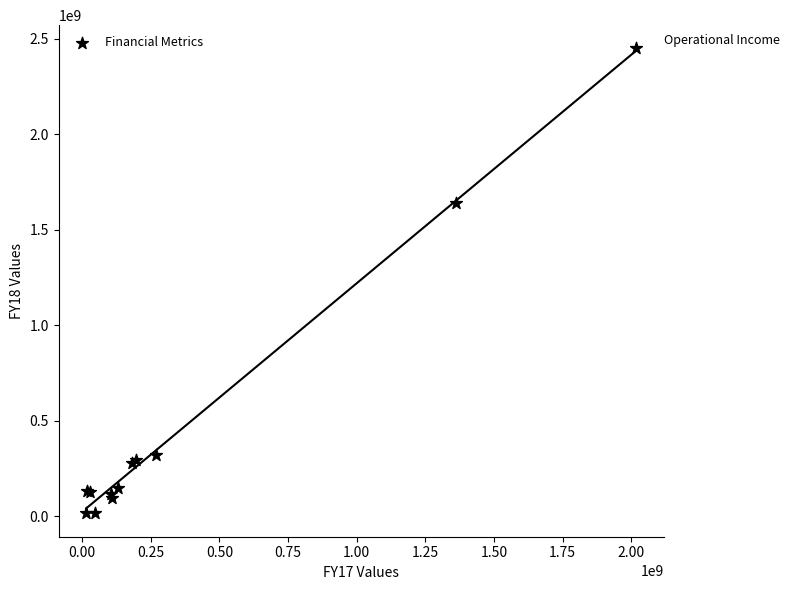

What Y value in the scatter plot is closest to 1231198842?

1639323562